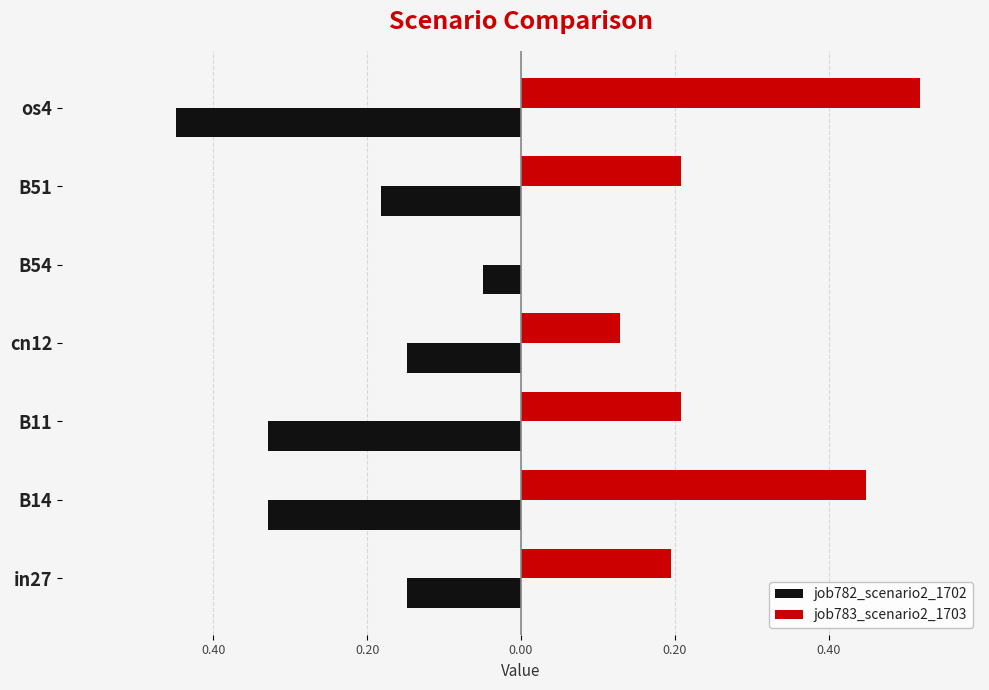

What are all the series names shown in the legend?

job782_scenario2_1702, job783_scenario2_1703